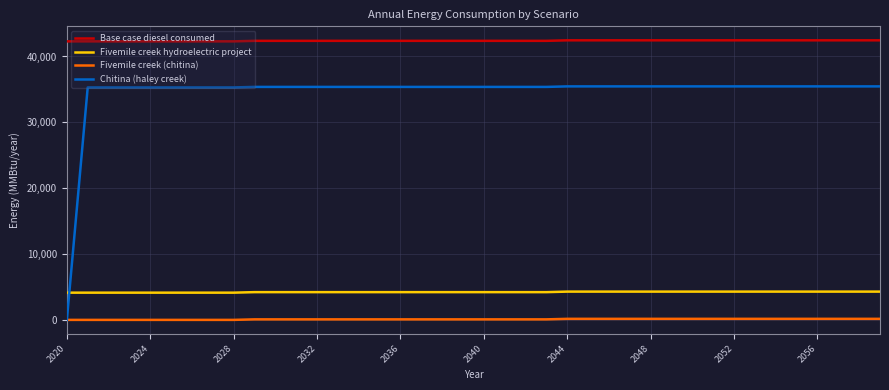

What is the maximum value shown in the chart?

42455.7